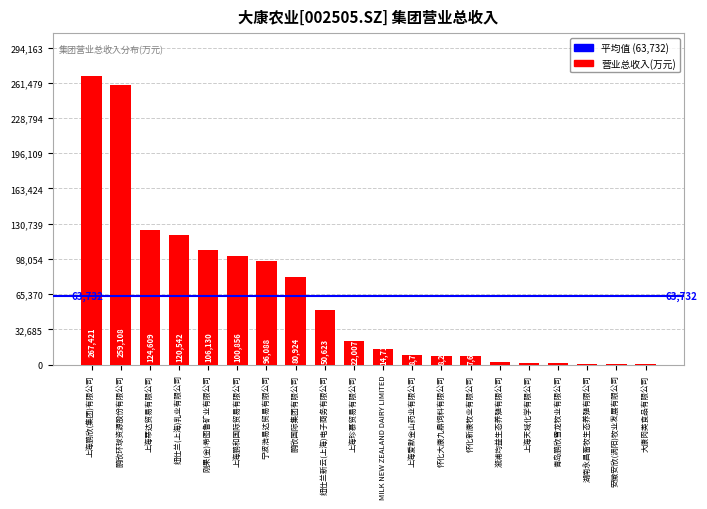

Are the bars horizontal?

No